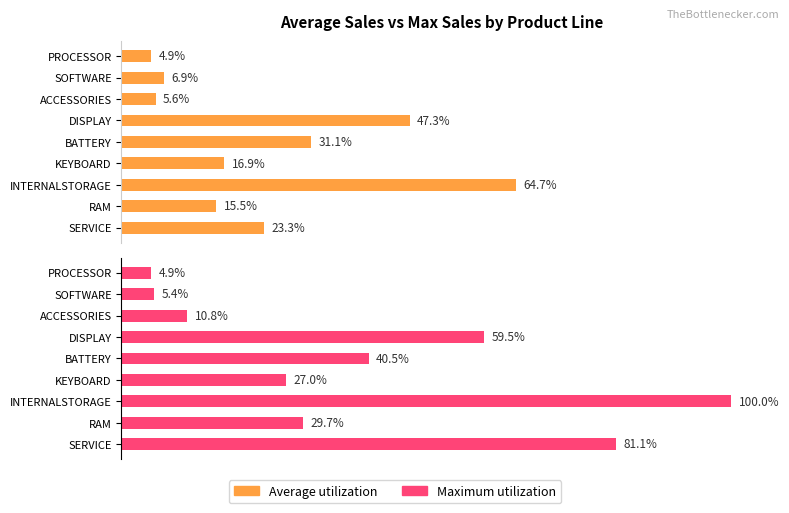

How many distinct data groups are displayed?

2